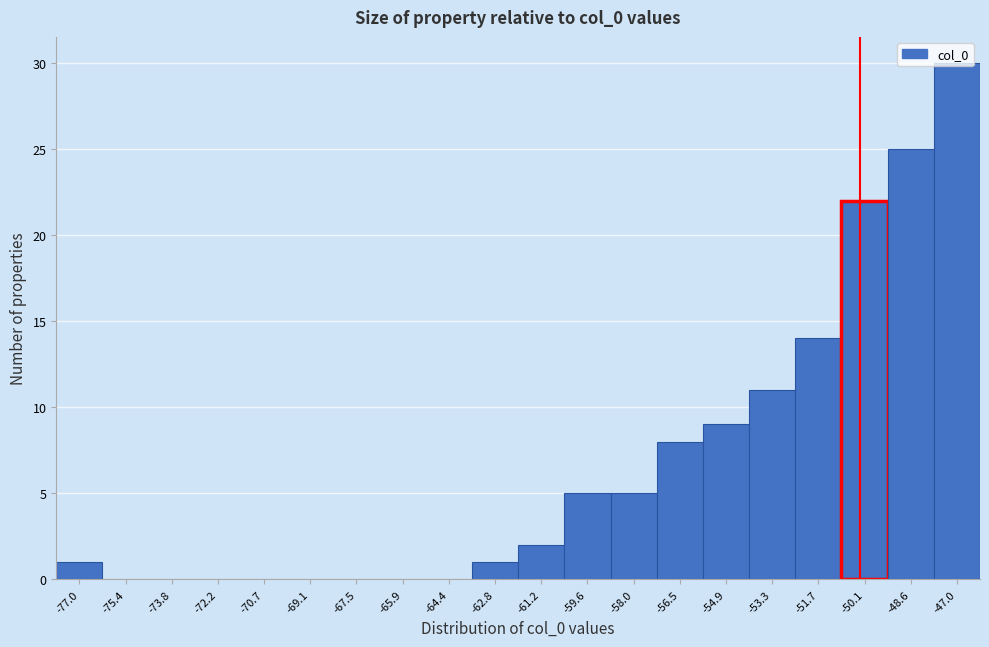

The value at -73.8 is 0. True or false?

True